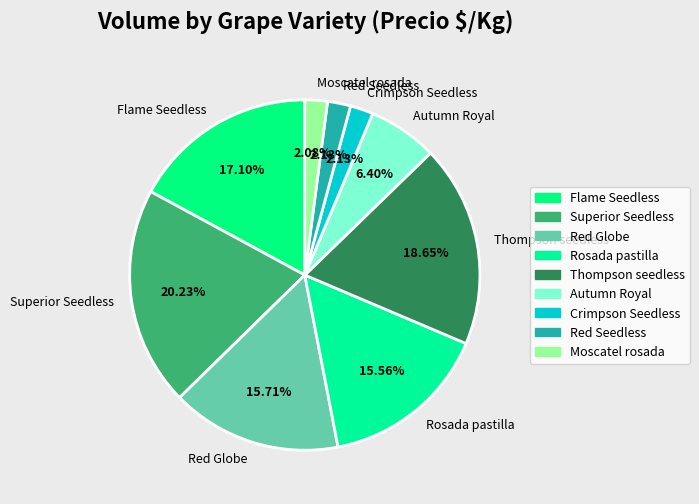

The Red Seedless slice represents 15% of the pie. True or false?

False